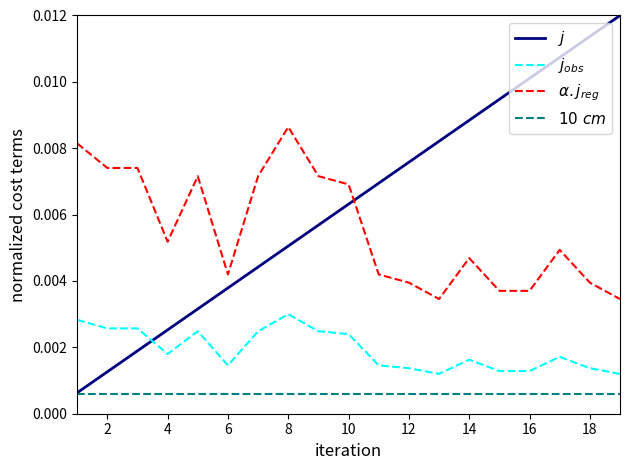

Which series has the largest total across all categories?

$j$